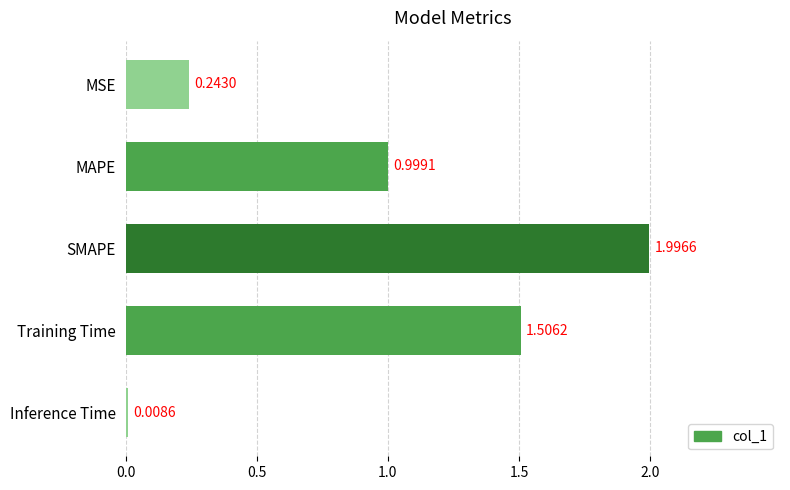

Rank the categories by value from lowest to highest.

Inference Time, MSE, MAPE, Training Time, SMAPE